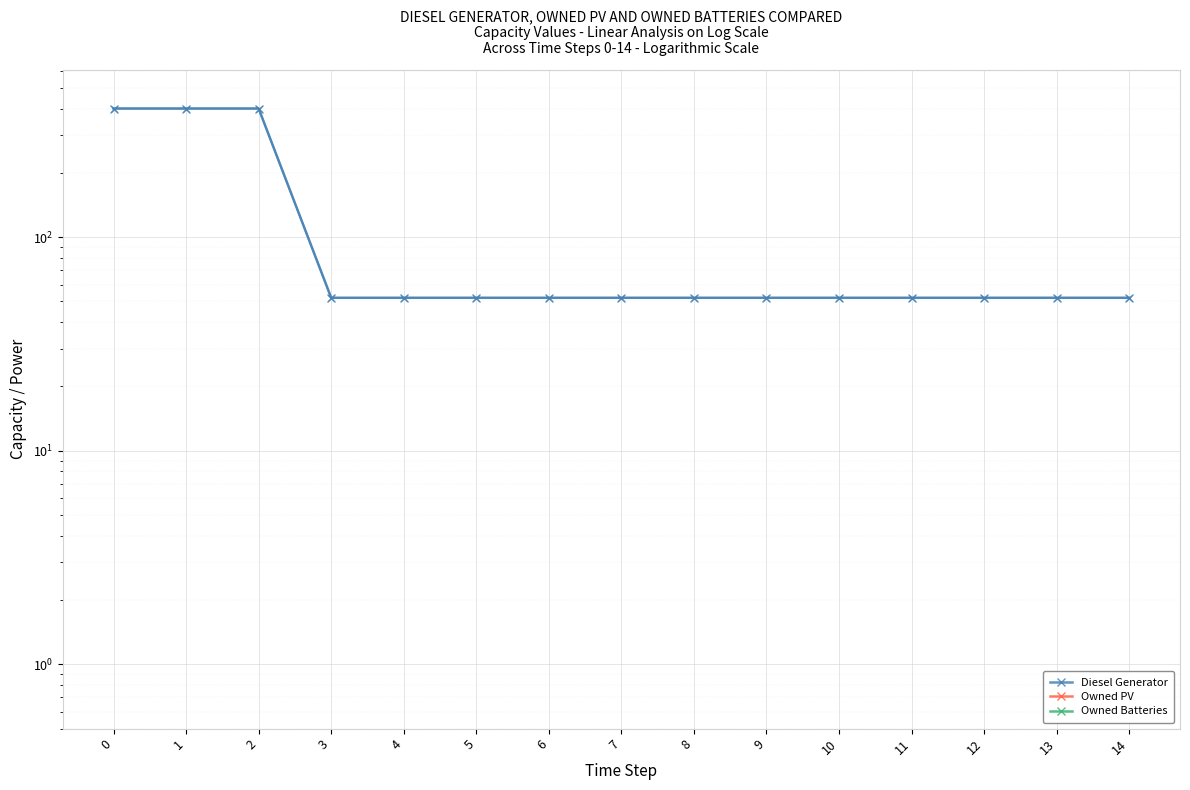

Between 1 and 7, which is larger?

1